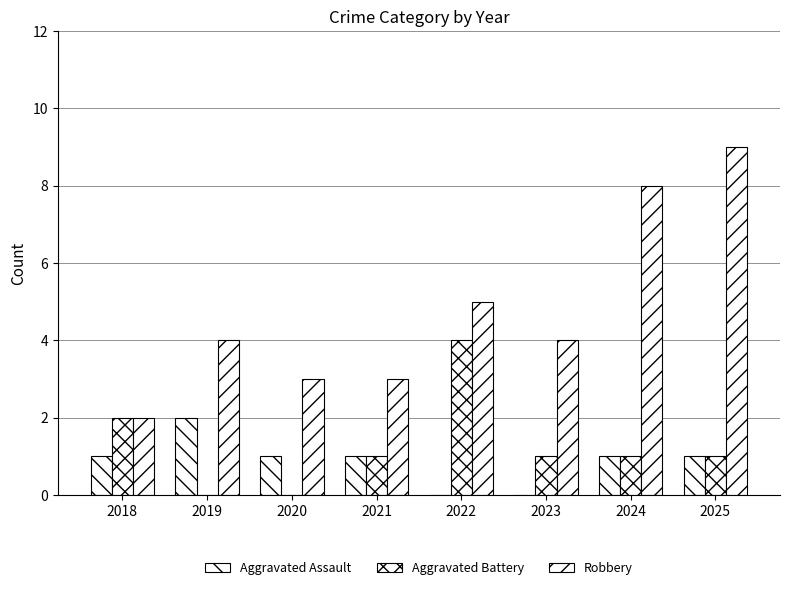

How many data points does each series have?

8